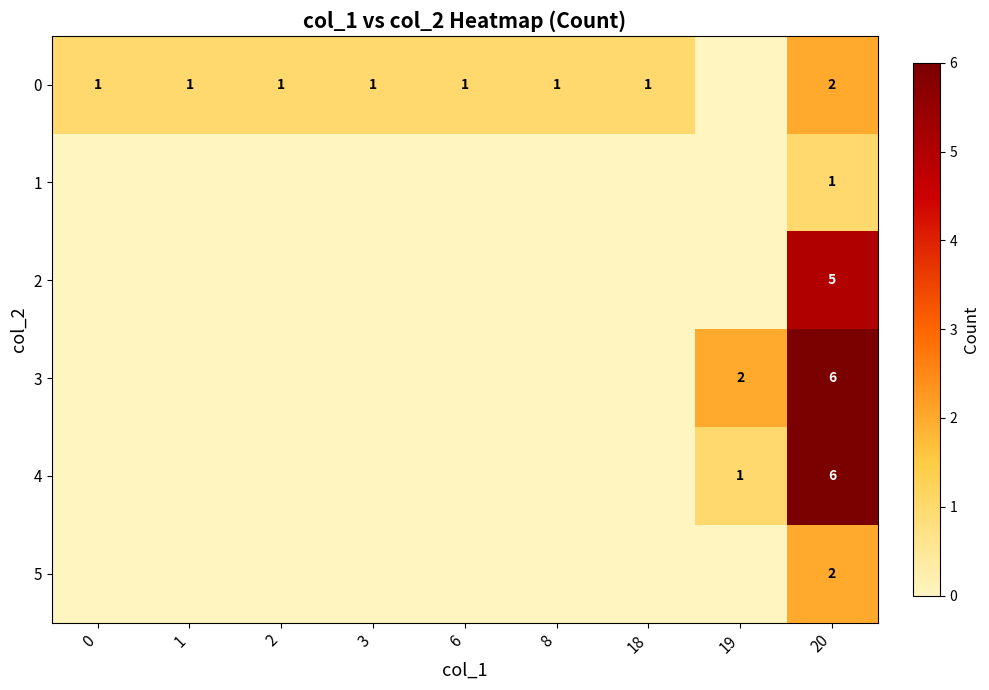

The 5 series shows 3 at 20. True or false?

False